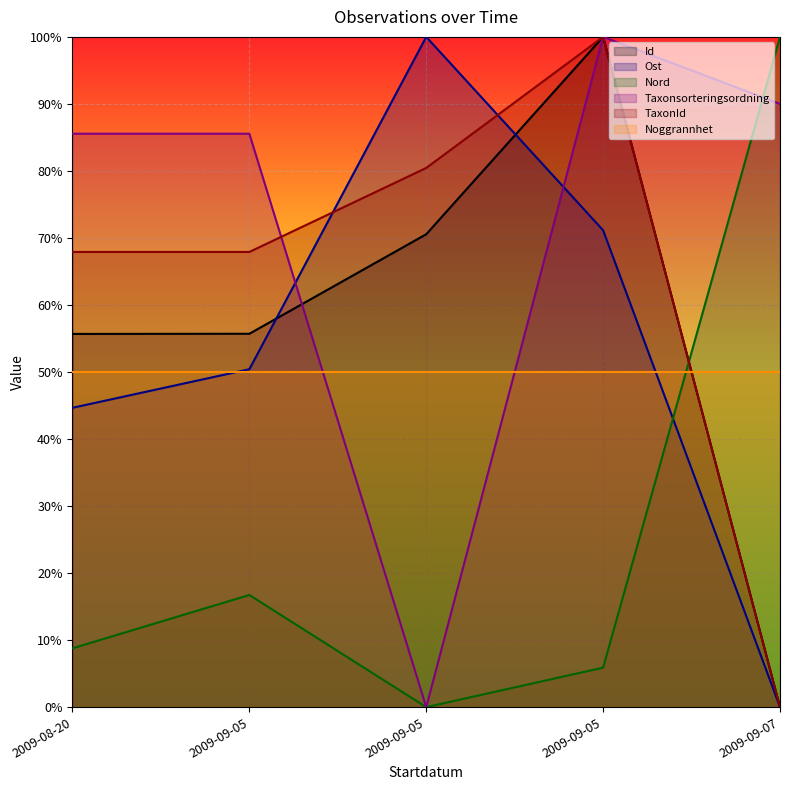

The Nord series shows 0.1 at 2009-08-20. True or false?

True